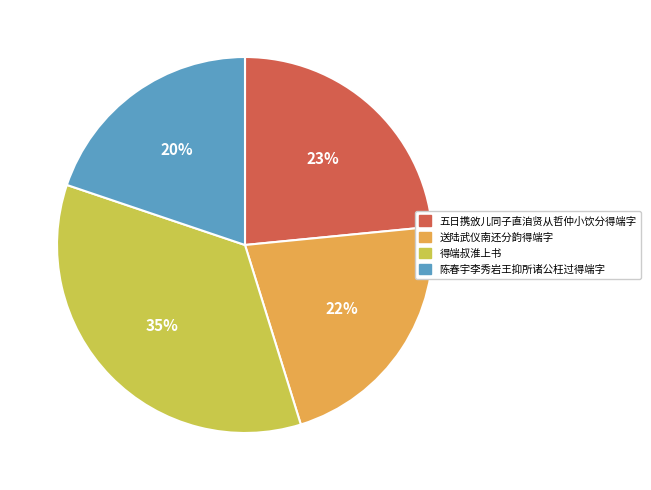

Which category has the smallest portion of the pie?

陈春宇李秀岩王抑所诸公枉过得端字